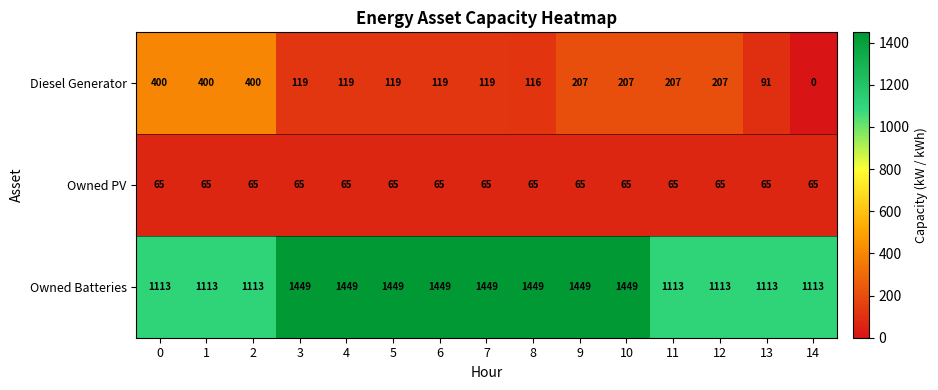

What is the spread (max minus min) of values at 12?

1048